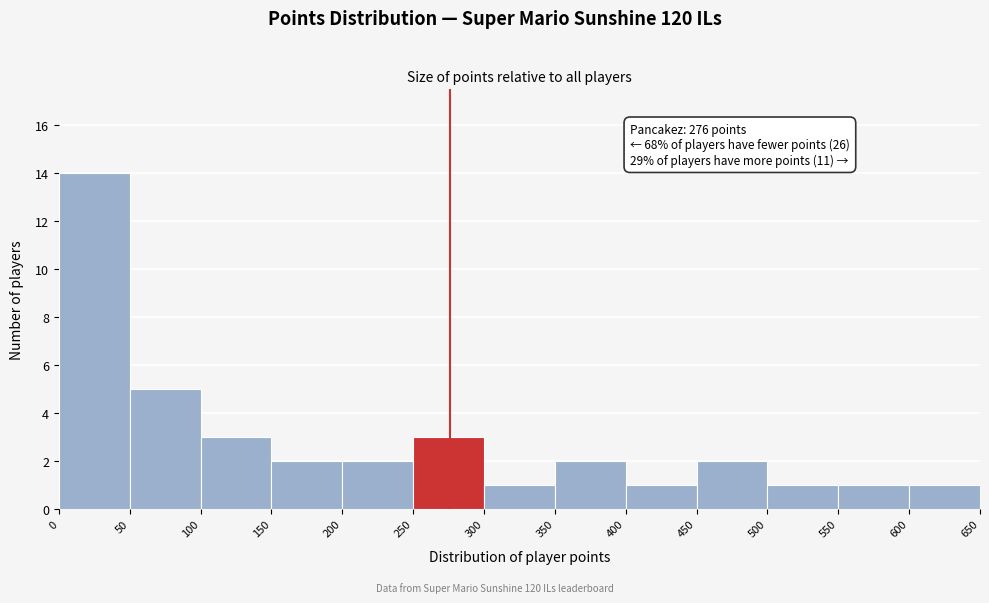

Which range on the x-axis has the tallest bar?

0 to 50